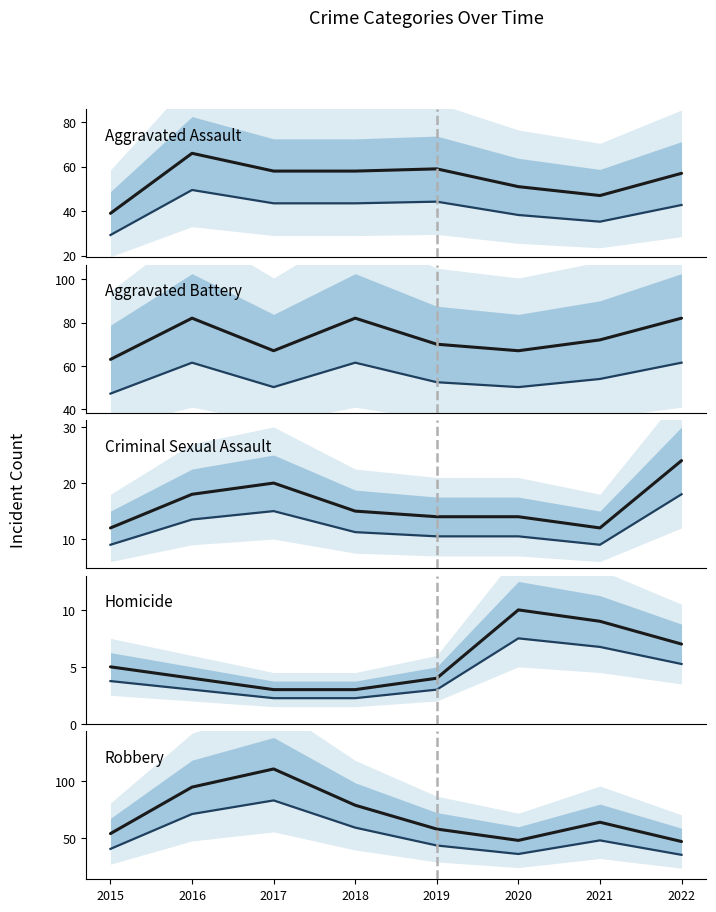

What is the maximum value for Criminal Sexual Assault?

24